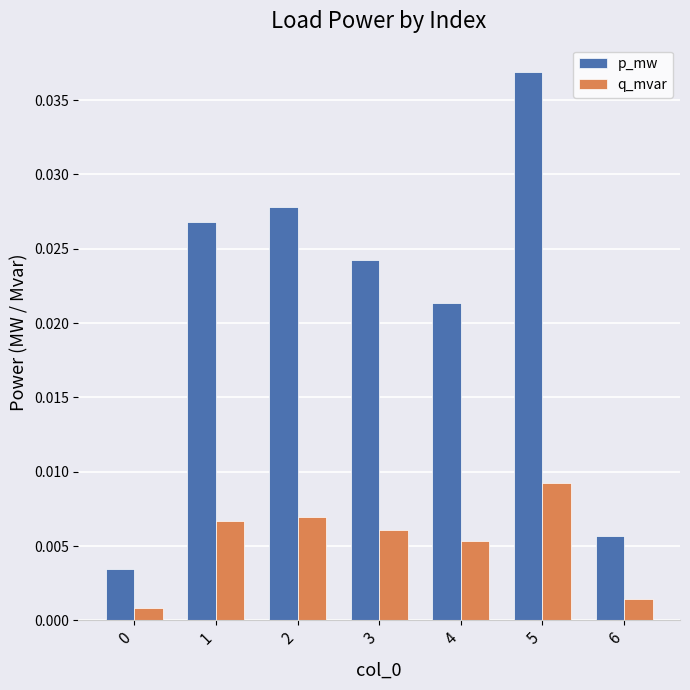

Is the value of p_mw at 2 greater than the value of q_mvar at 5?

Yes